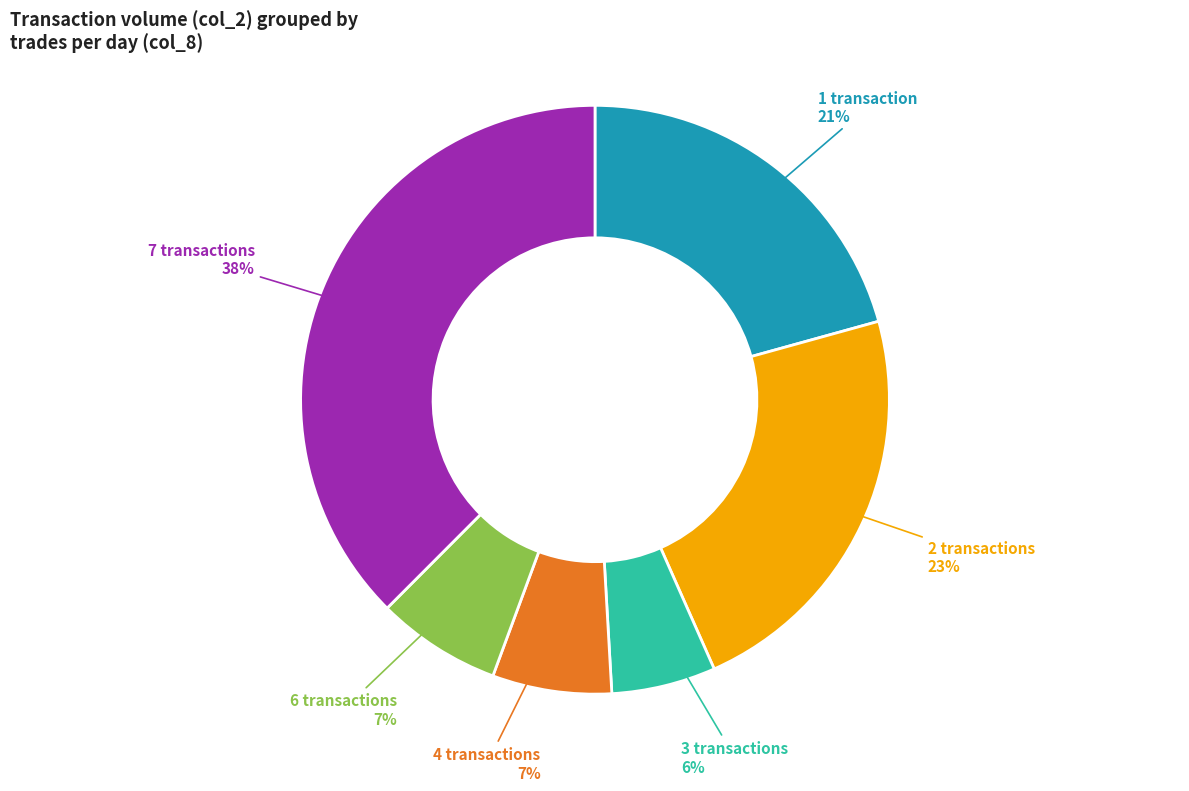

How many segments does this pie chart have?

6